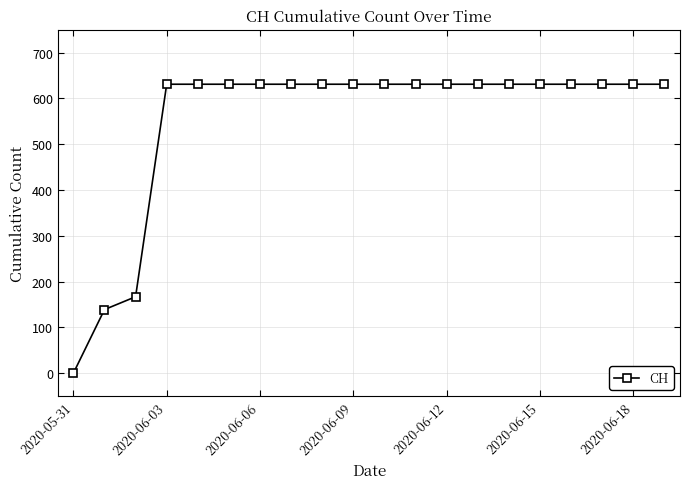

What is the value of the 16th point from the left?

631